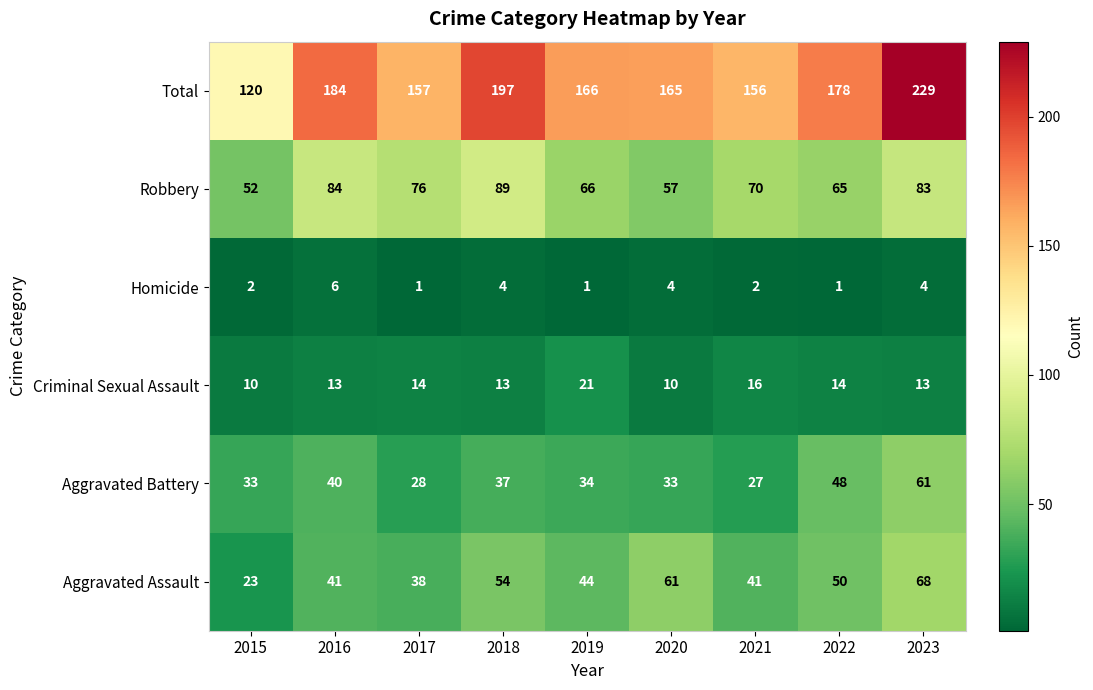

What is the difference between the highest and lowest values at 2019?

165